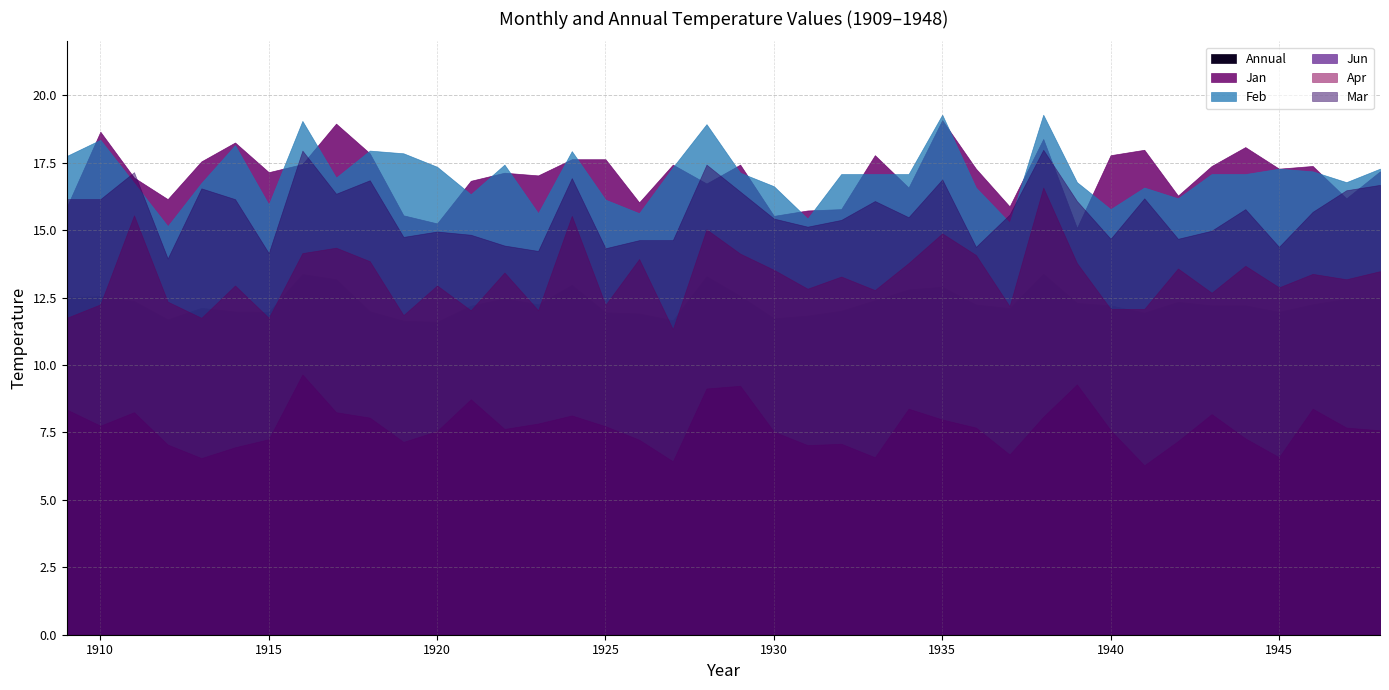

Which series has the largest total across all categories?

Feb